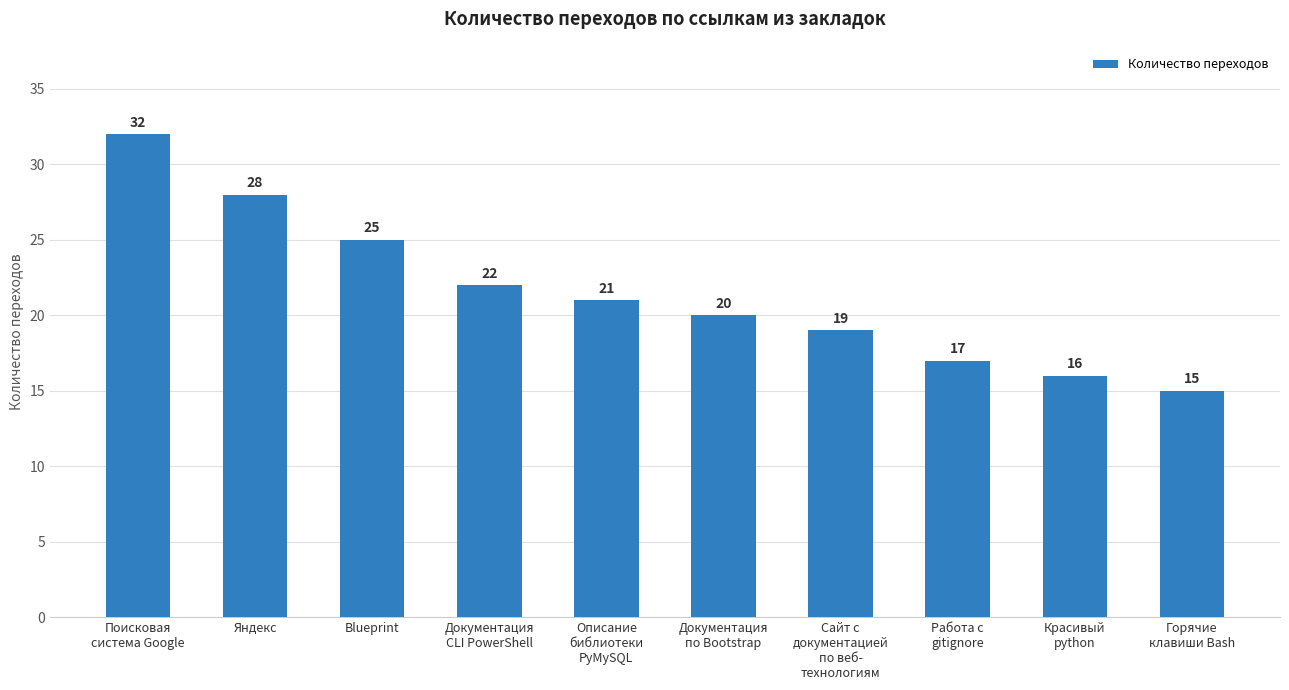

Reading left to right, list all the values displayed in this chart.

Поисковая
система Google=32	Яндекс=28	Blueprint=25	Документация
CLI PowerShell=22	Описание
библиотеки
PyMySQL=21	Документация
по Bootstrap=20	Сайт с
документацией
по веб-
технологиям=19	Работа с
gitignore=17	Красивый
python=16	Горячие
клавиши Bash=15